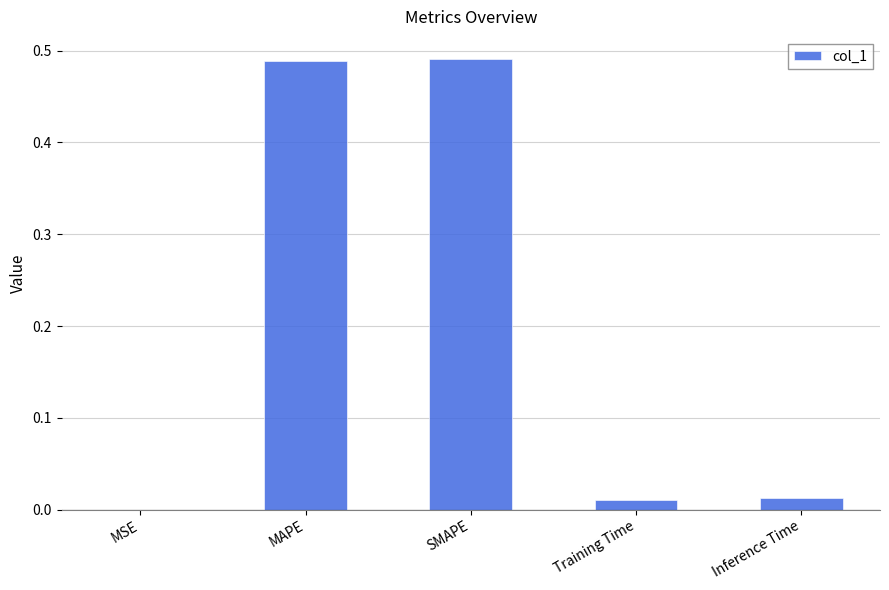

The value at MSE is 0.0. True or false?

True